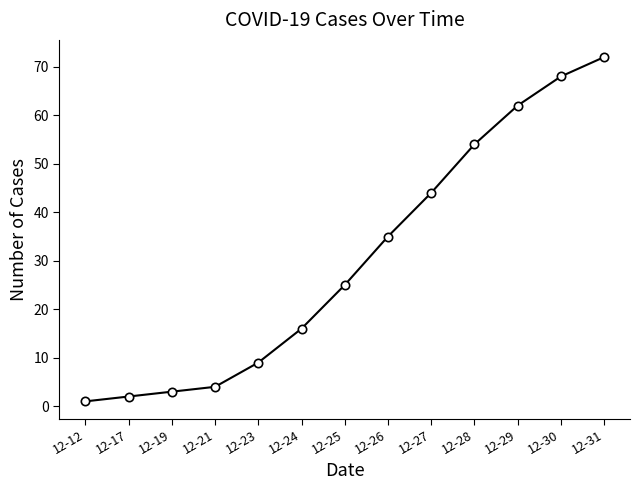

Reading left to right, what are all the values shown in this chart?

12-12=1	12-17=2	12-19=3	12-21=4	12-23=9	12-24=16	12-25=25	12-26=35	12-27=44	12-28=54	12-29=62	12-30=68	12-31=72